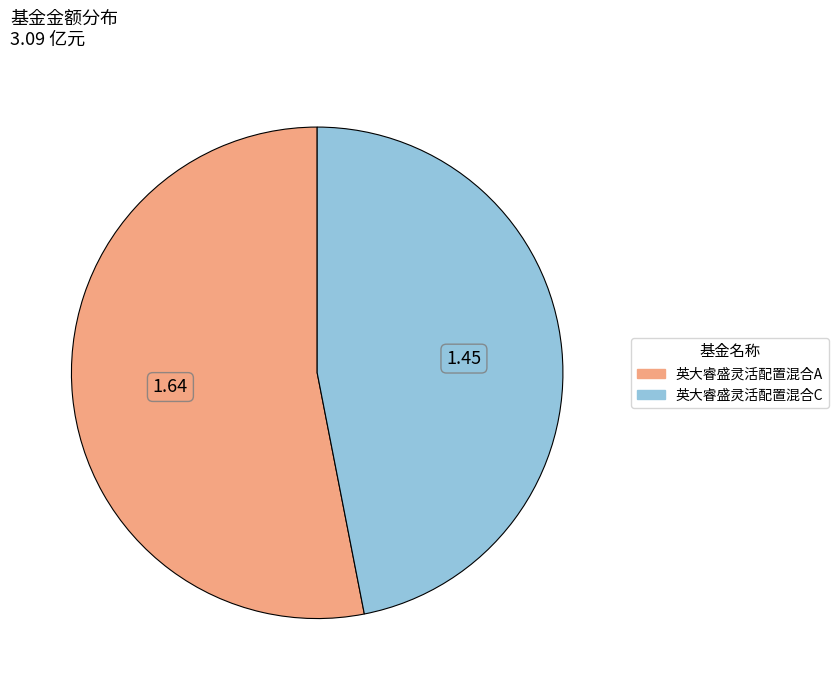

Is the sum of 英大睿盛灵活配置混合A and 英大睿盛灵活配置混合C greater than half?

Yes